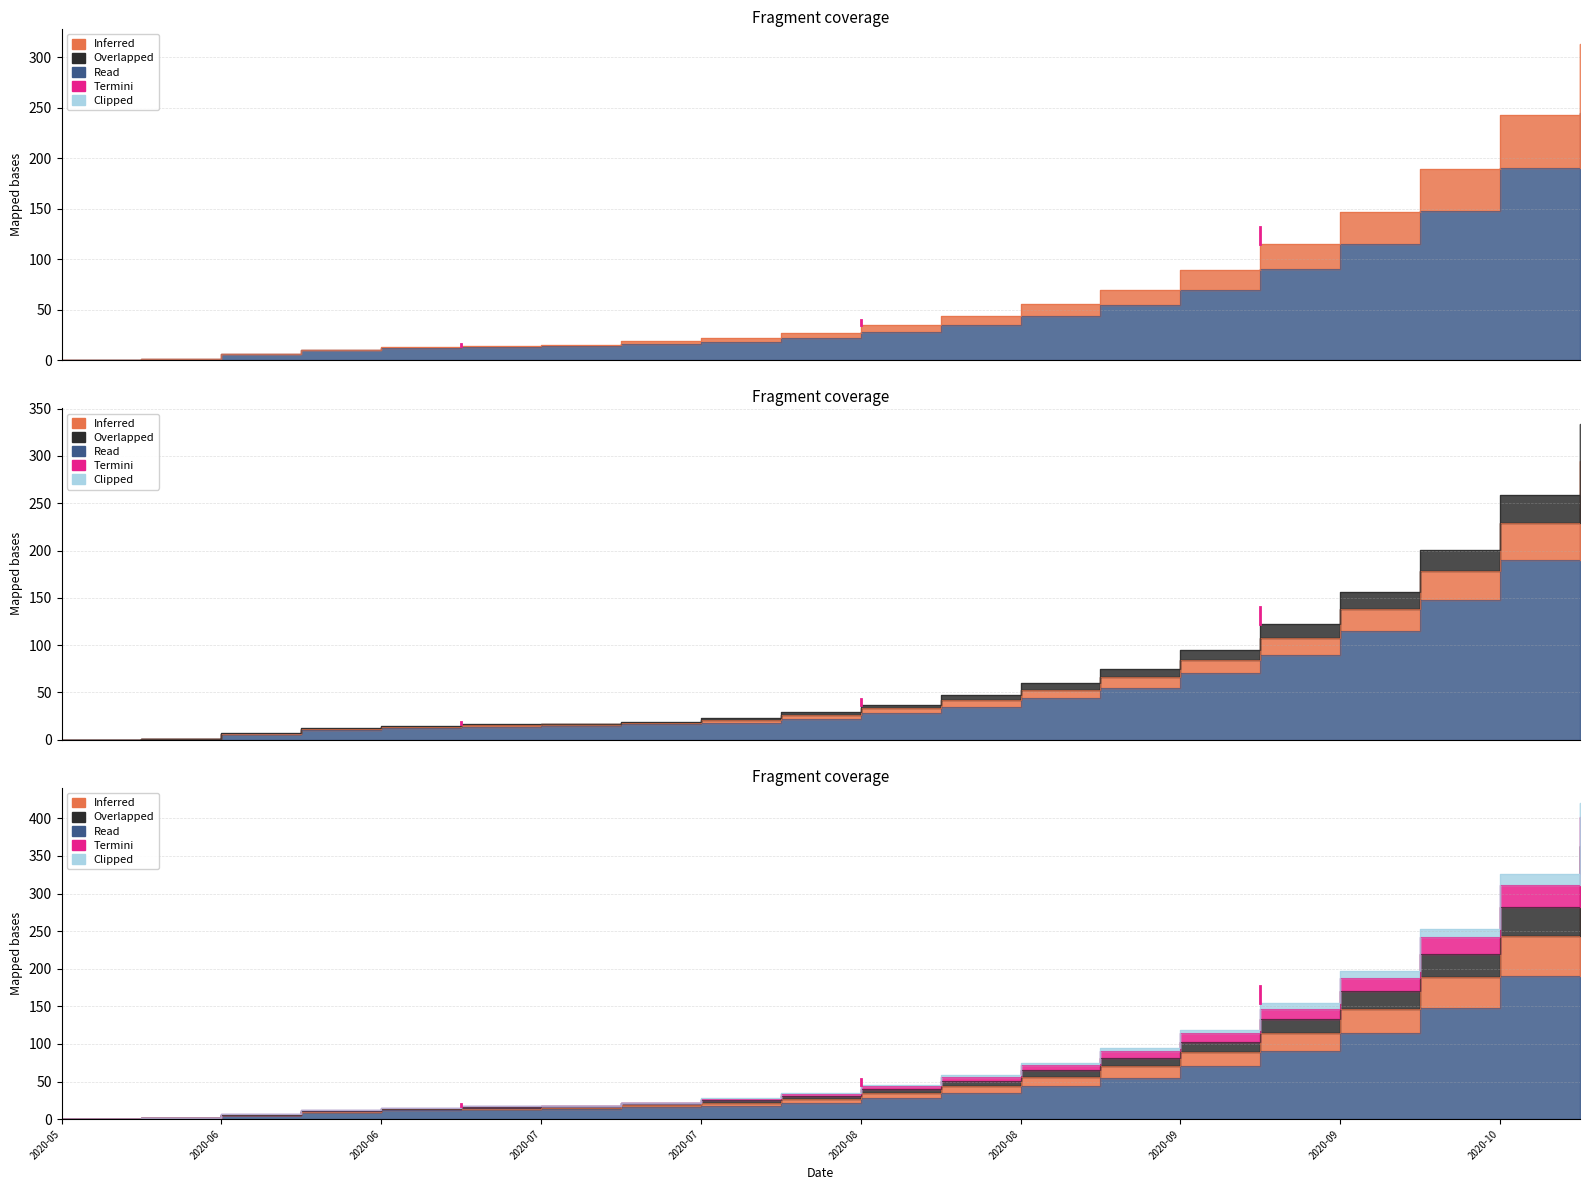

Does the chart have visible grid lines?

Yes